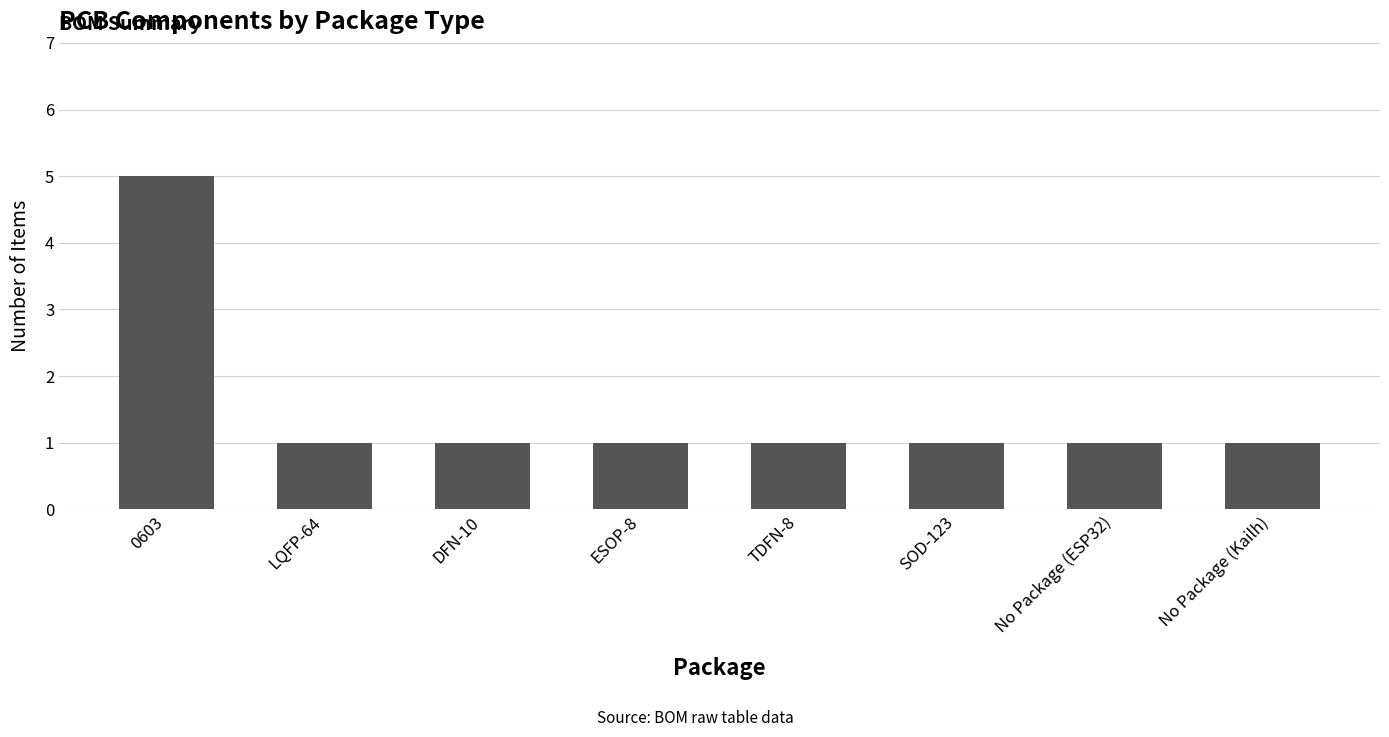

At which category does the chart reach its peak across all series?

0603